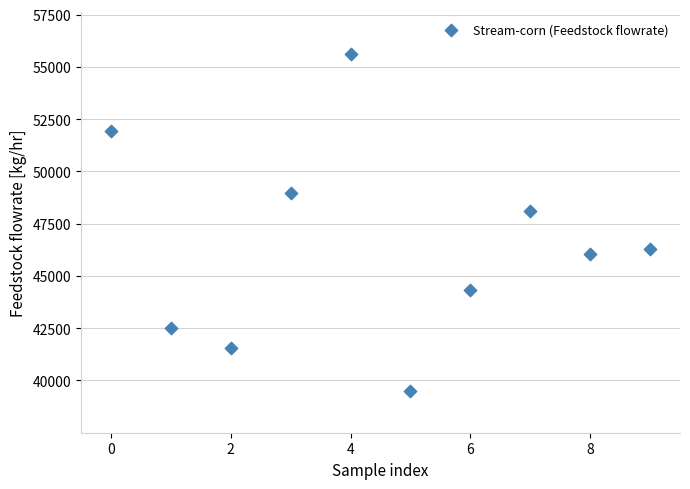

What Y value in the scatter plot is closest to 47557?

48104.3